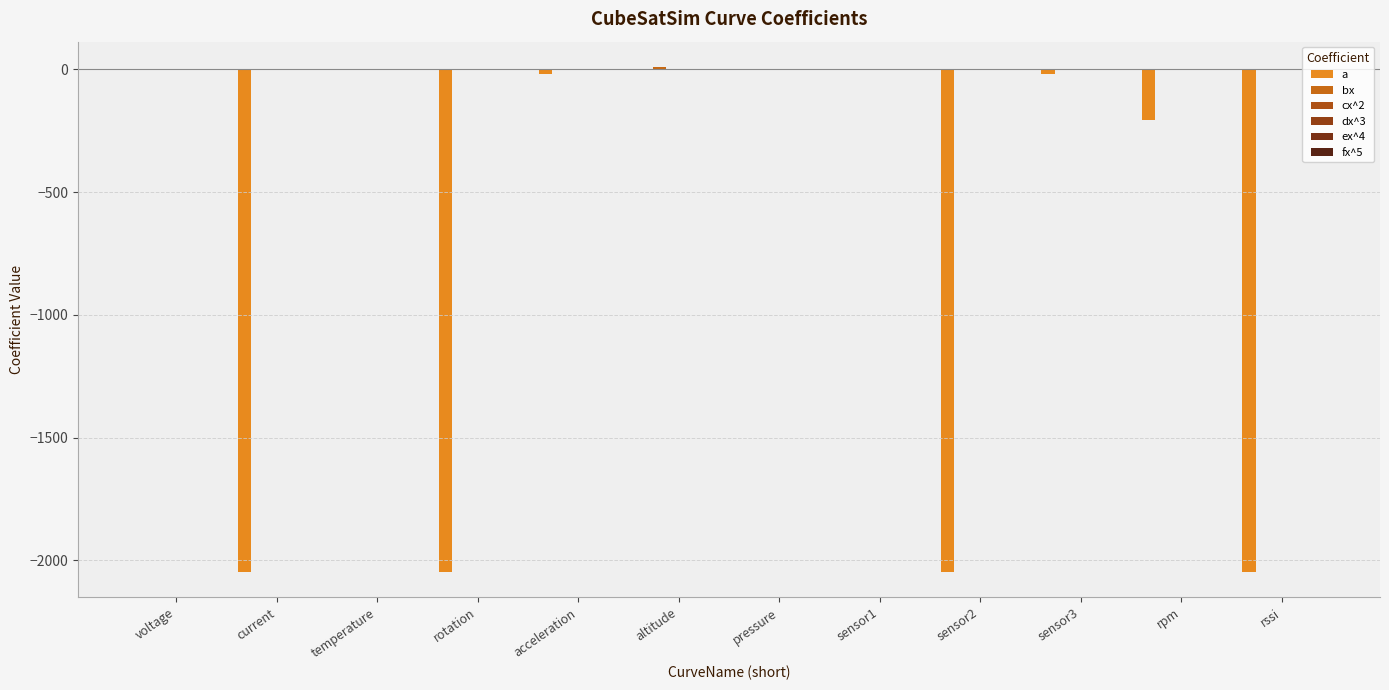

Reading left to right, list all the values displayed in this chart.

a: 0.0	-2048.0	0.0	-2048.0	-20.5	0.0	0.0	0.0	-2048.0	-20.5	-204.8	-2048.0
bx: 0.0	1.0	0.1	1.0	0.0	10.0	1.0	1.0	1.0	0.0	0.1	1.0
cx^2: 0.0	0.0	0.0	0.0	0.0	0.0	0.0	0.0	0.0	0.0	0.0	0.0
dx^3: 0.0	0.0	0.0	0.0	0.0	0.0	0.0	0.0	0.0	0.0	0.0	0.0
ex^4: 0.0	0.0	0.0	0.0	0.0	0.0	0.0	0.0	0.0	0.0	0.0	0.0
fx^5: 0.0	0.0	0.0	0.0	0.0	0.0	0.0	0.0	0.0	0.0	0.0	0.0